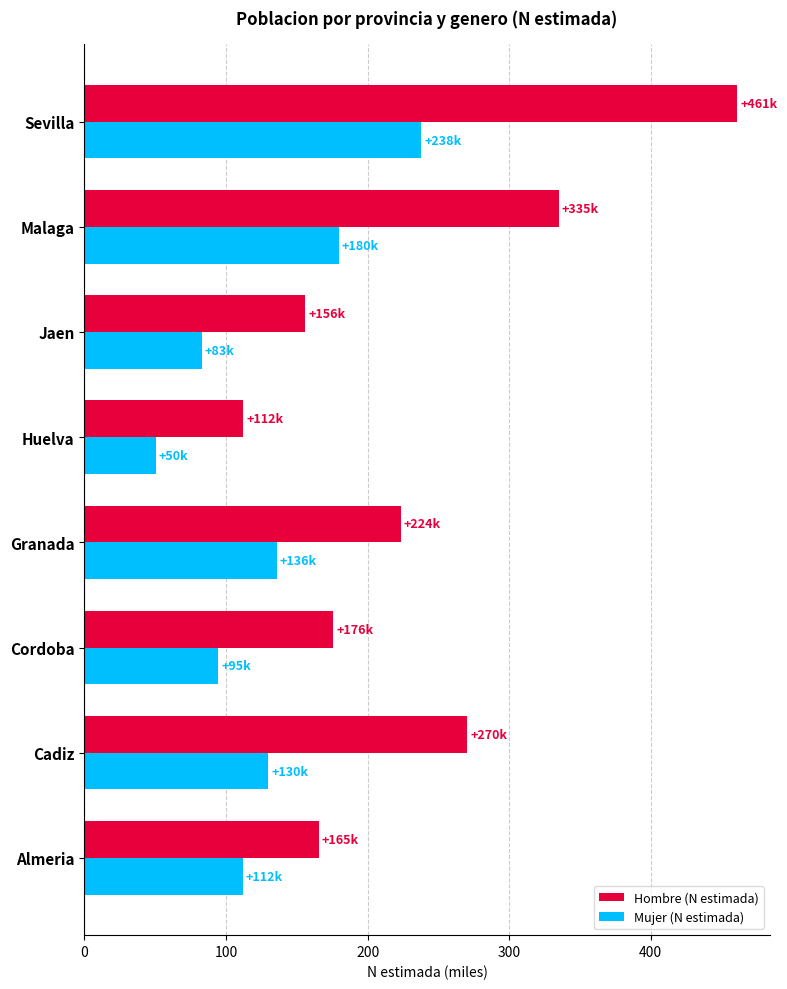

How many values in the Hombre (N estimada) series exceed 223?

4